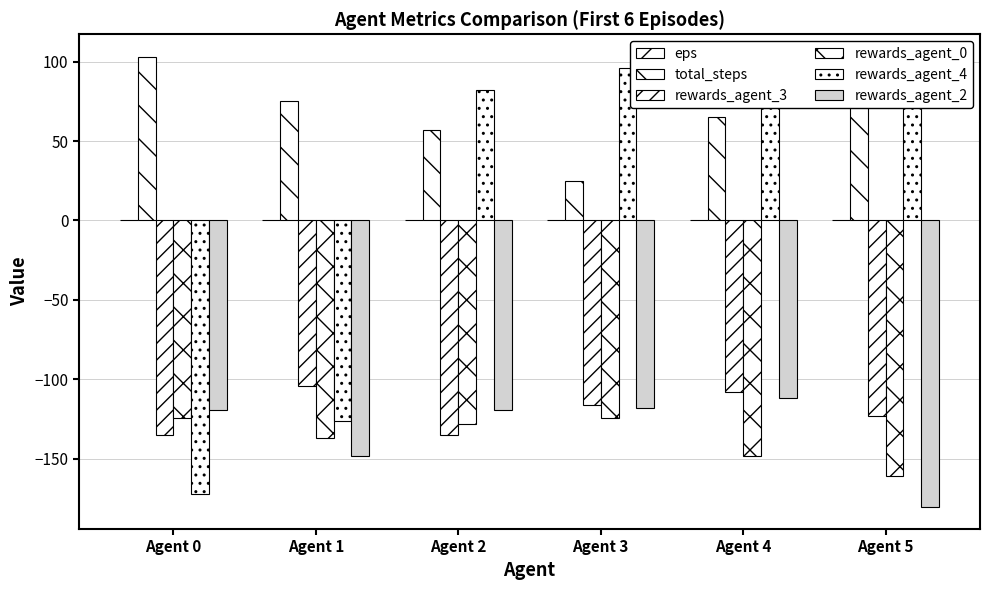

Is the value of eps at Agent 2 greater than the value of total_steps at Agent 3?

No